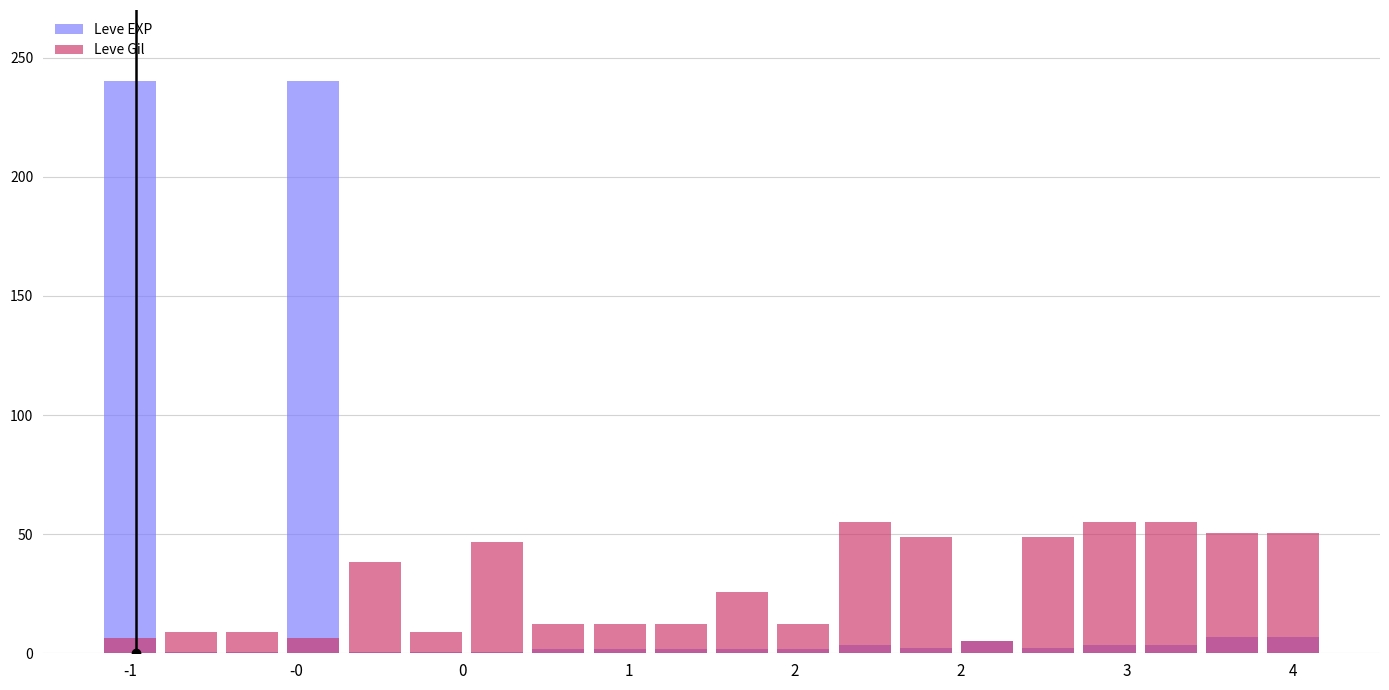

Where does the Leve Gil series first go above 25?

2